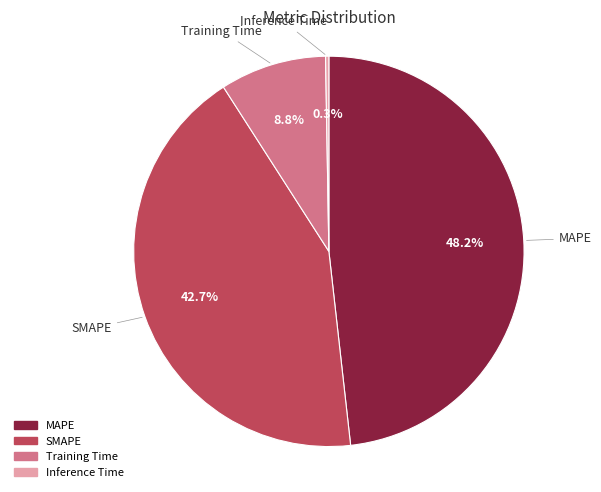

To the nearest percent, what is the difference between the largest and smallest slice percentages?

48%